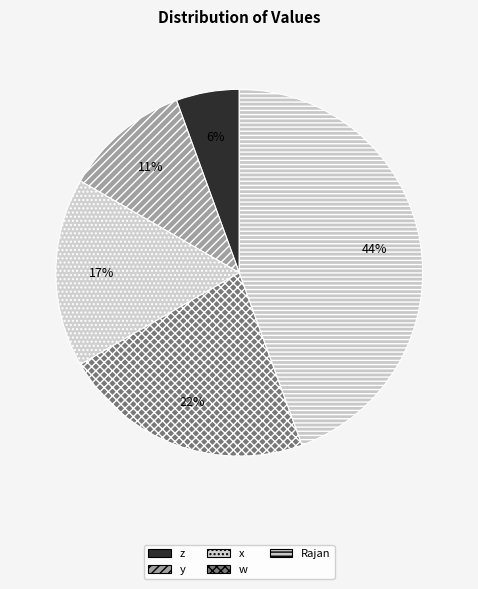

What percentage is the x slice, to the nearest percent?

17%